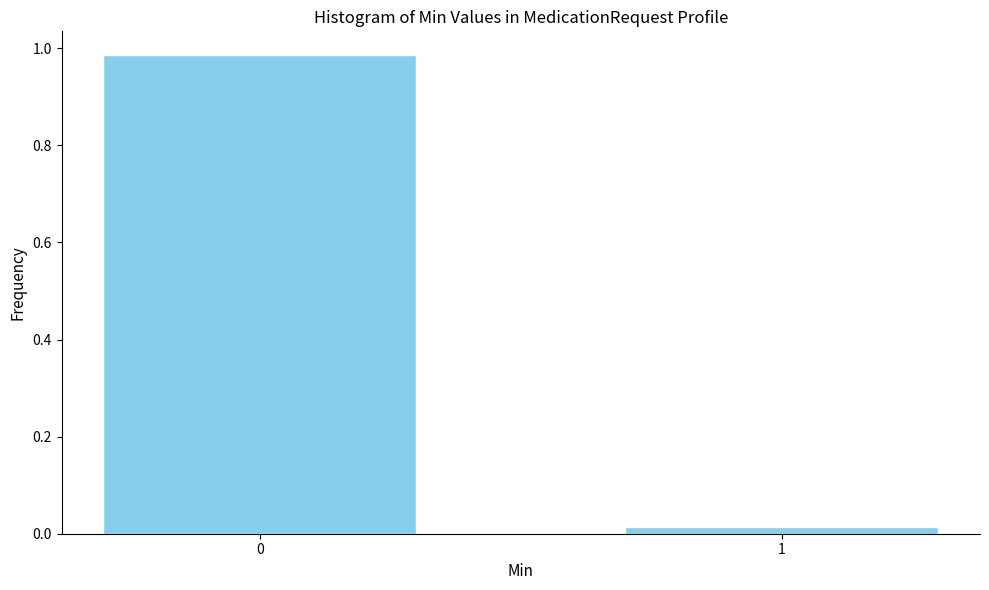

True or false: the data shows 0.7 at 0.

False